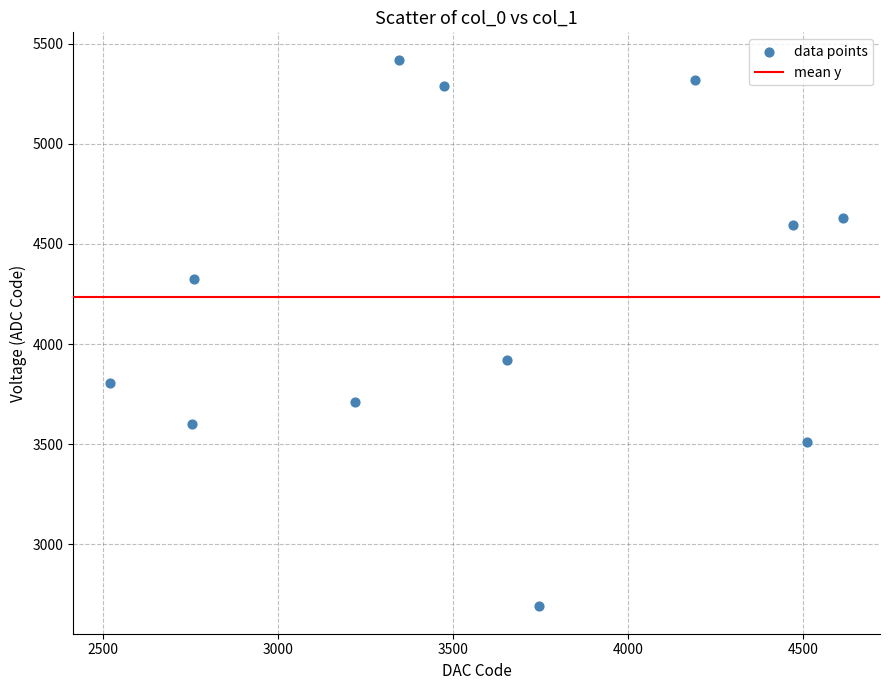

What Y value in the scatter plot is closest to 4055?

3920